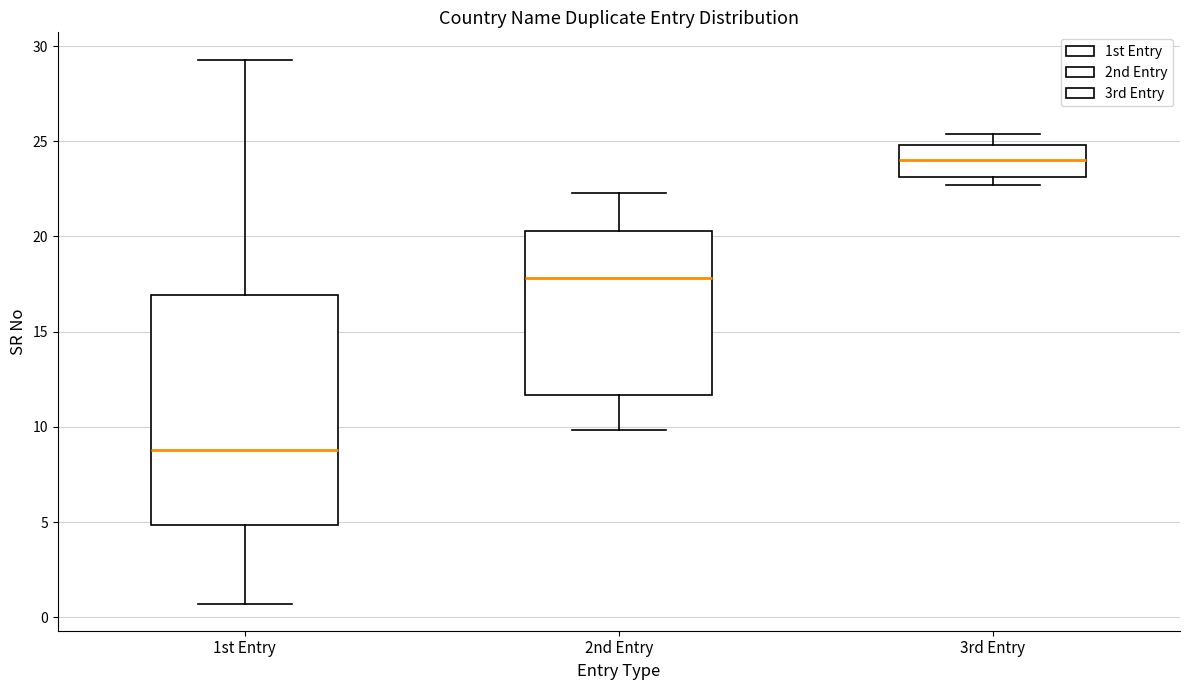

Where does the lower whisker of the box for 2nd Entry end on the y-axis? The values are not printed on the chart, so give them approximately, as read against the axis.

10.0